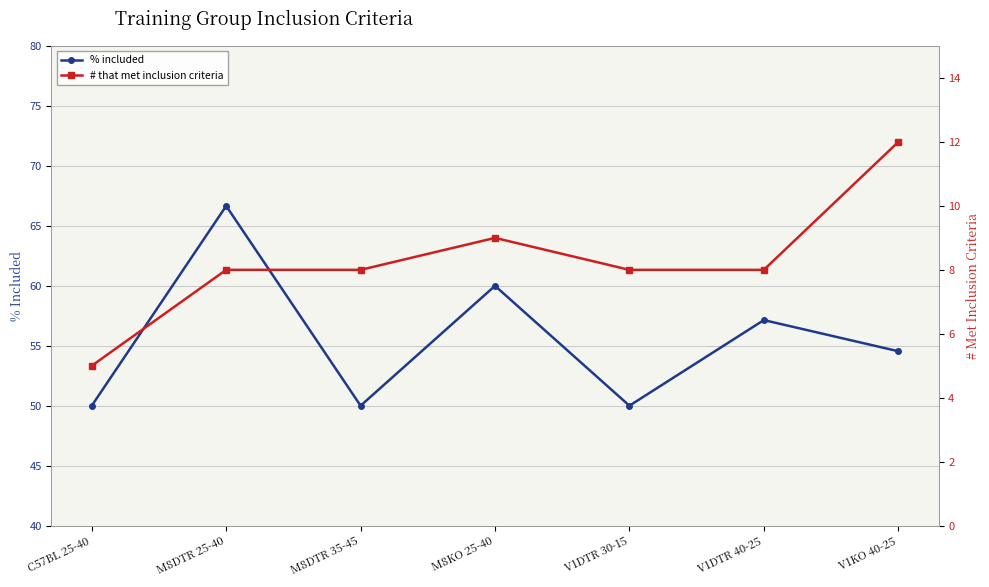

Which category has the lowest value in the % included series?

C57BL 25-40